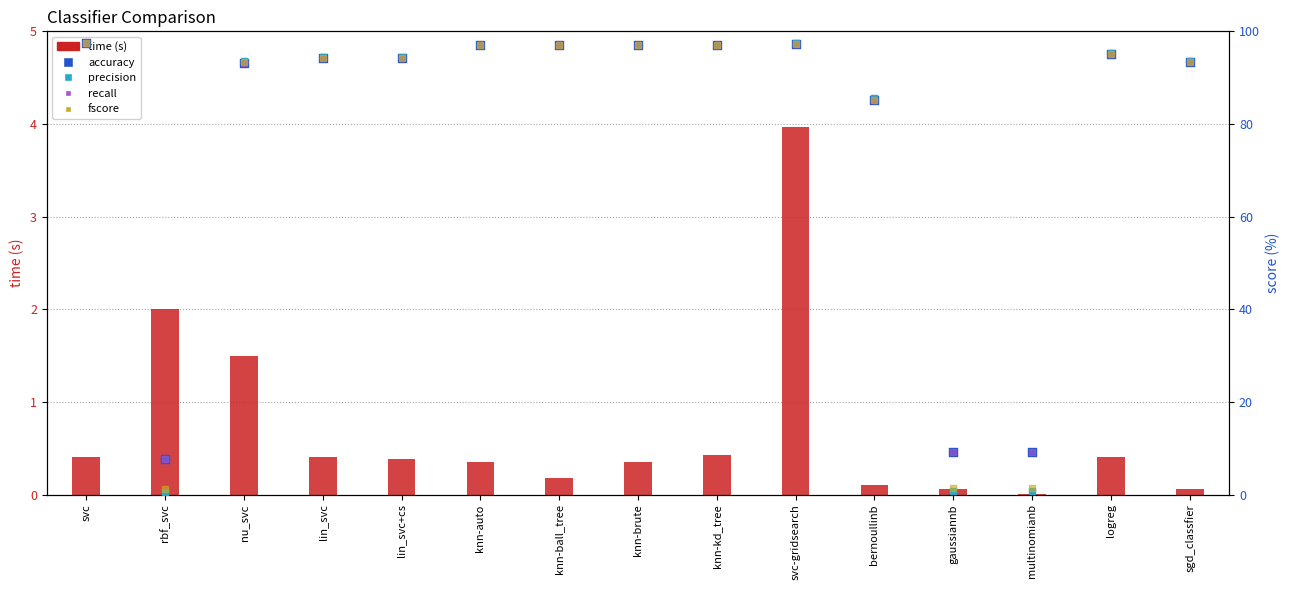

What is the total value across all series at knn-kd_tree?

388.5